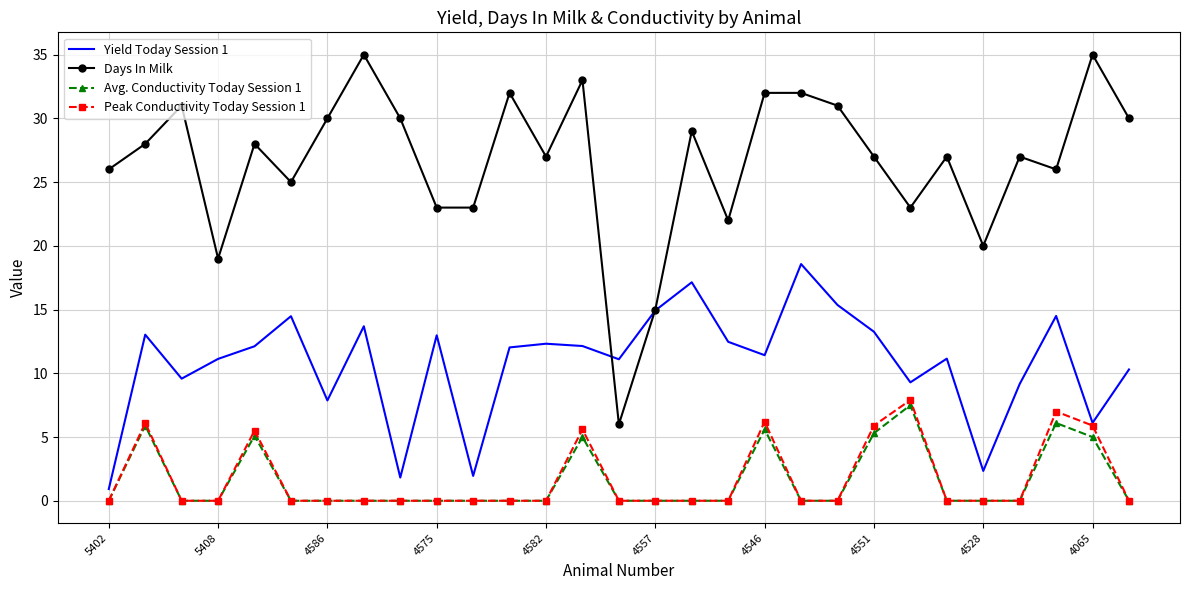

What are all the series names shown in the legend?

Yield Today Session 1, Days In Milk, Avg. Conductivity Today Session 1, Peak Conductivity Today Session 1